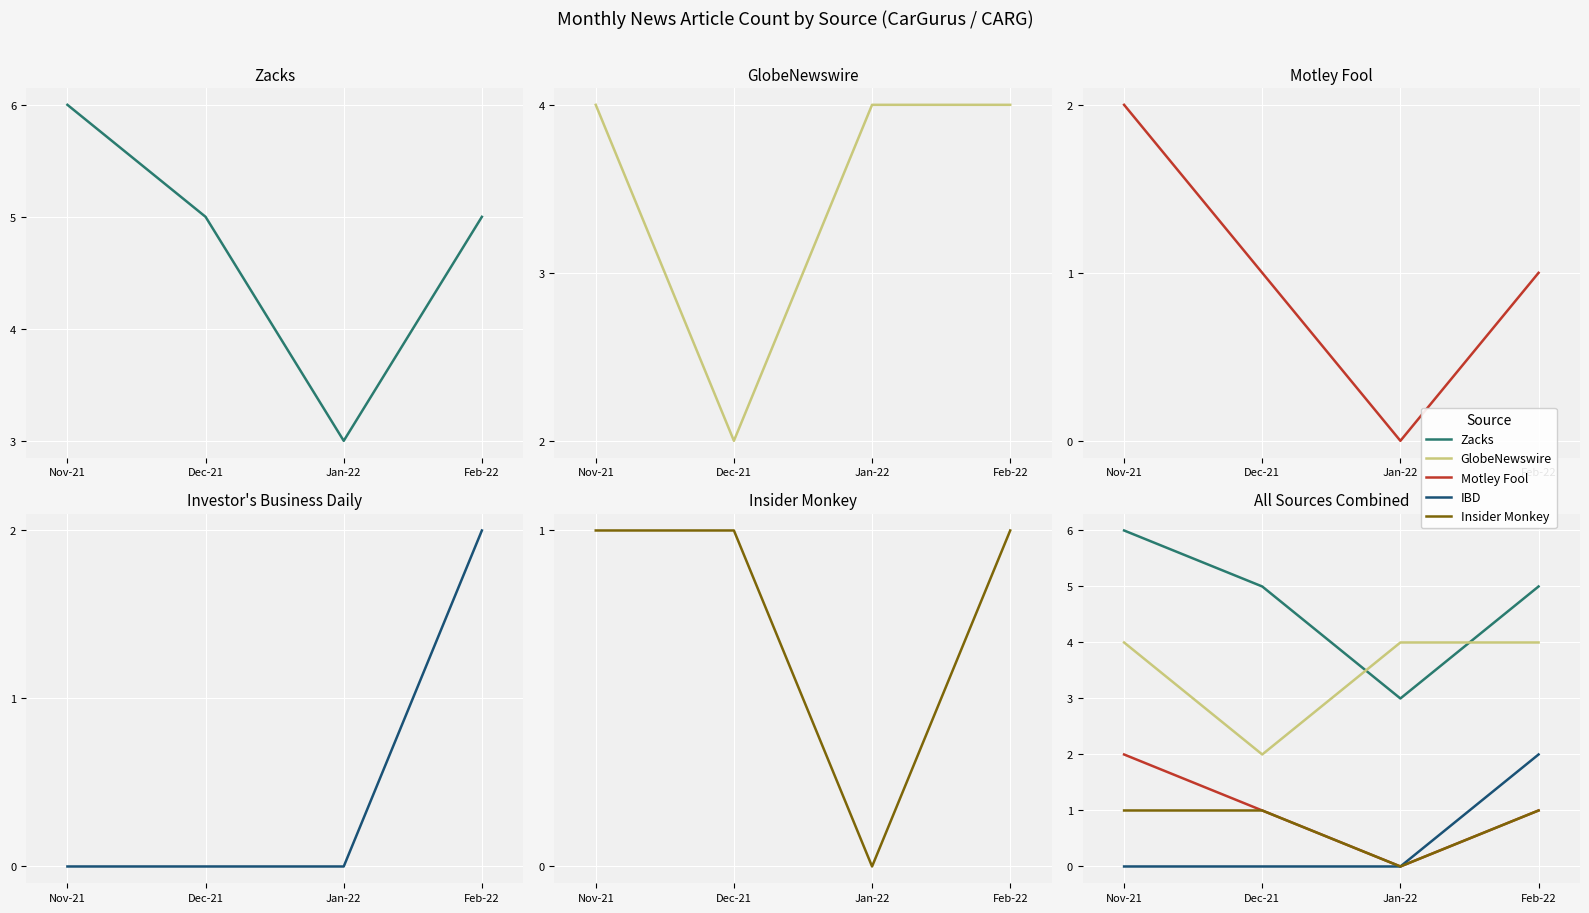

What is the difference between the Motley Fool values at Jan-22 and Dec-21?

1